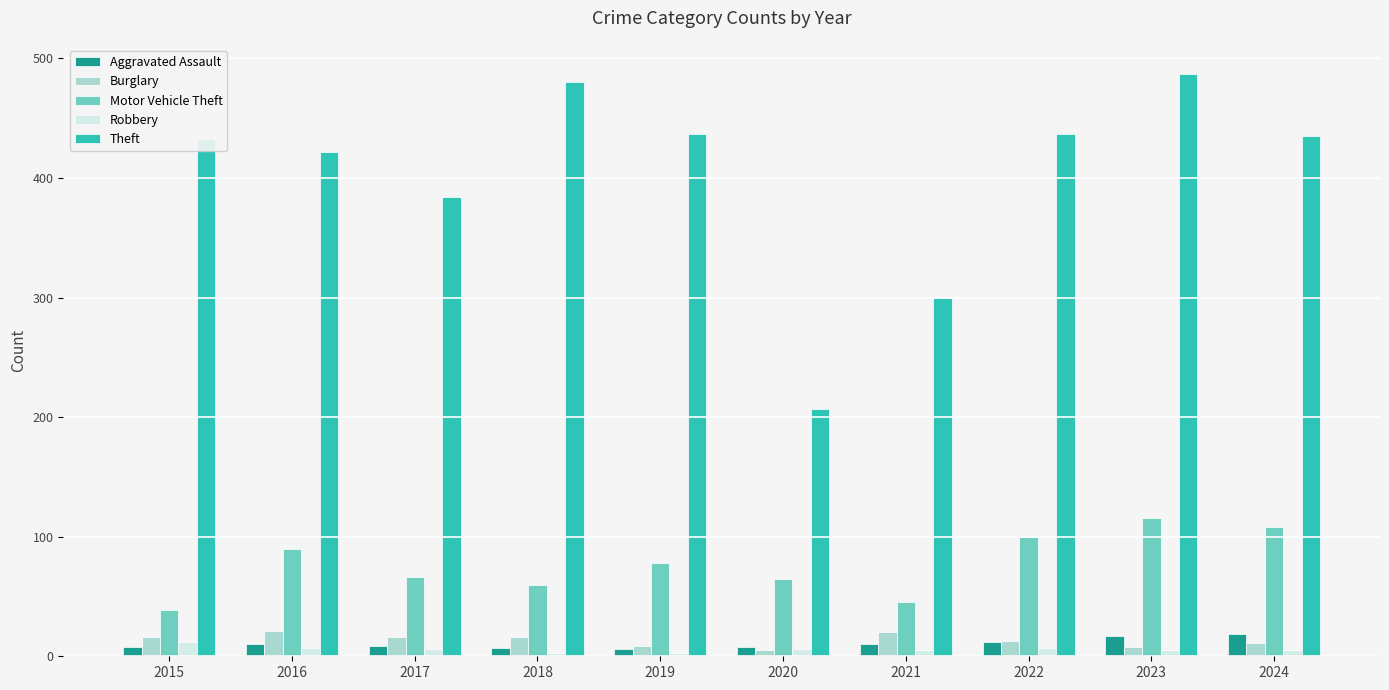

What is the lowest value of the Aggravated Assault series?

6